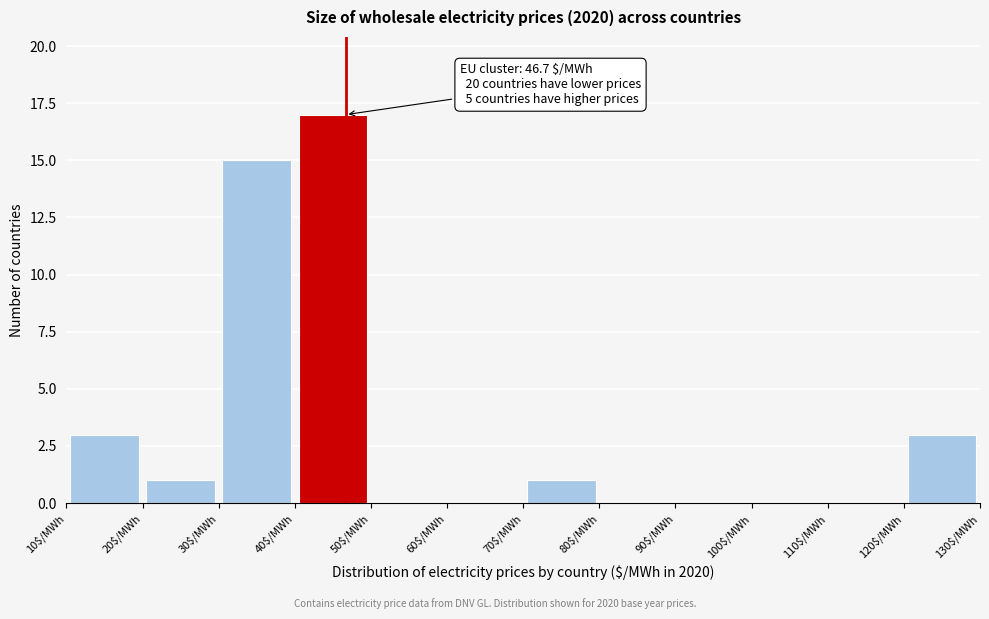

Over which range of the x-axis is the bar tallest?

40 to 50